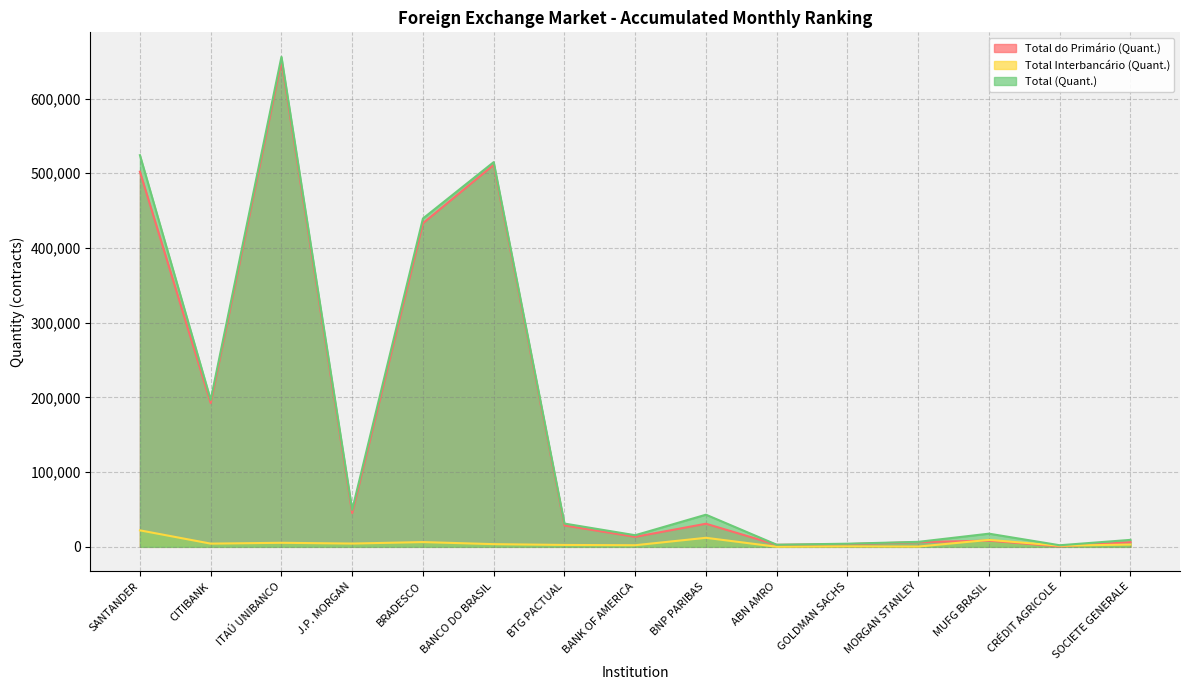

How many interior local valleys does the Total Interbancário (Quant.) series have?

6